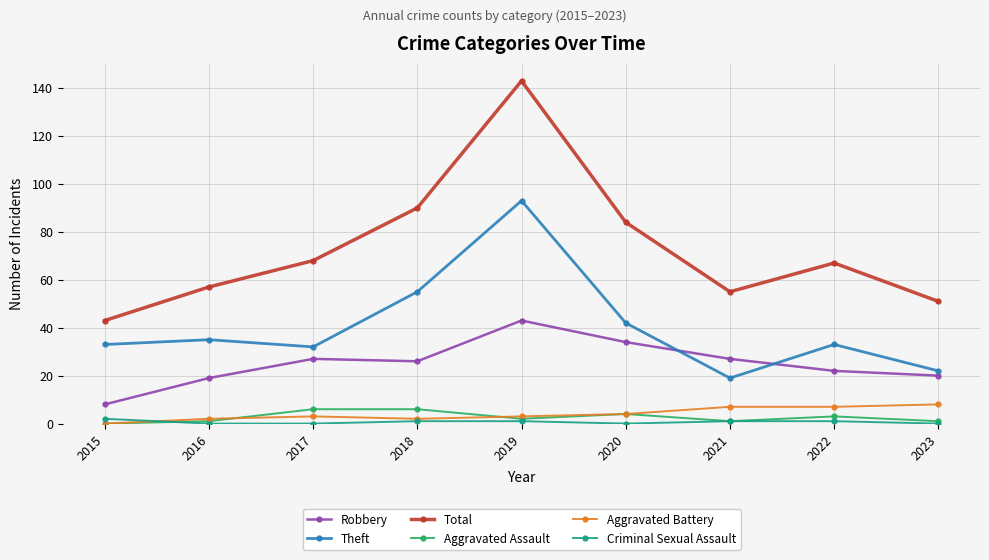

What is the value of the Aggravated Battery point at the 4th from the left?

2